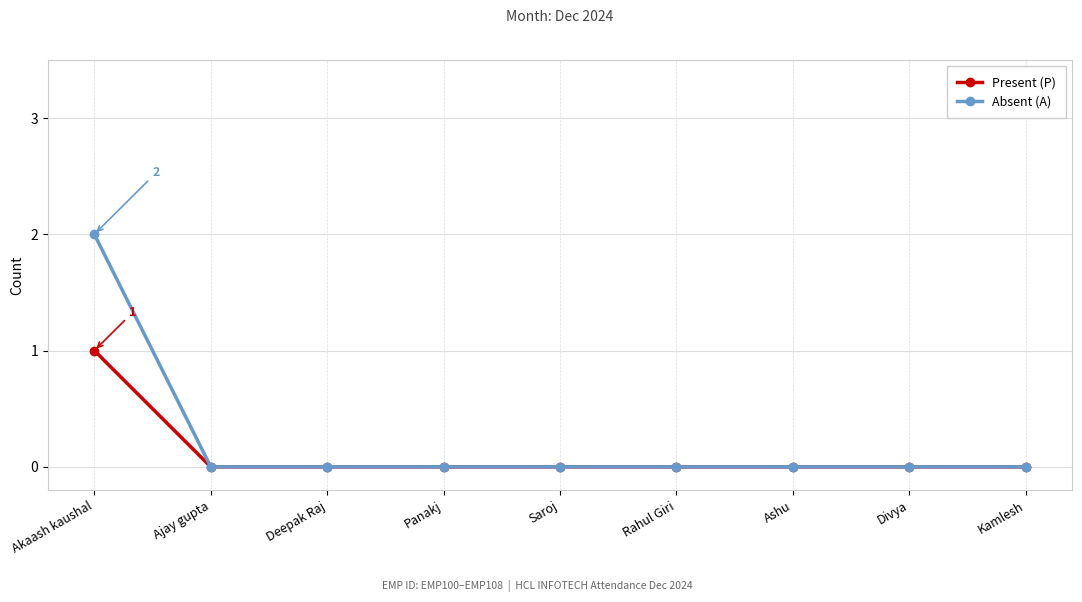

Rank the series by their maximum value, from highest to lowest.

Absent (A), Present (P)